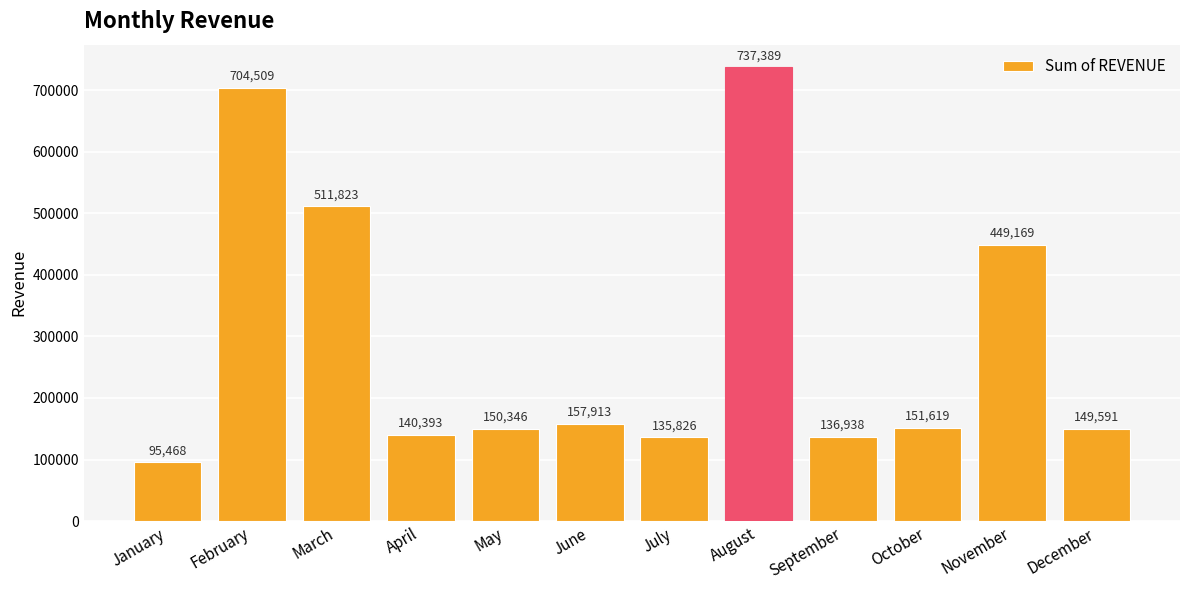

Count the number of categories in the chart.

12